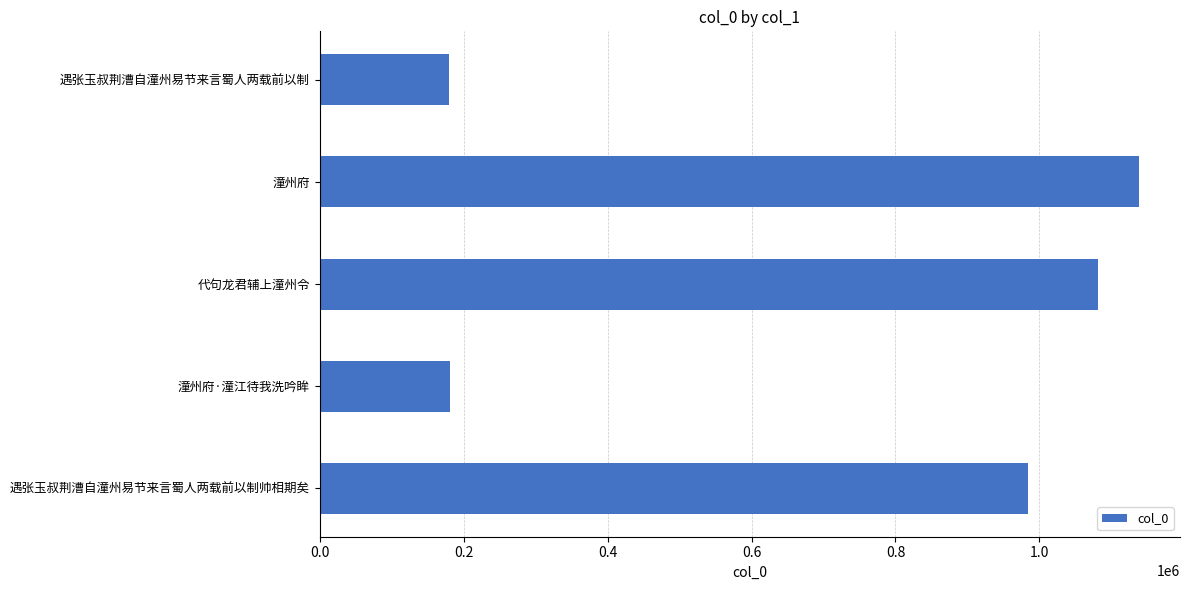

Between 潼州府 and 遇张玉叔荆漕自潼州易节来言蜀人两载前以制, which is larger?

潼州府